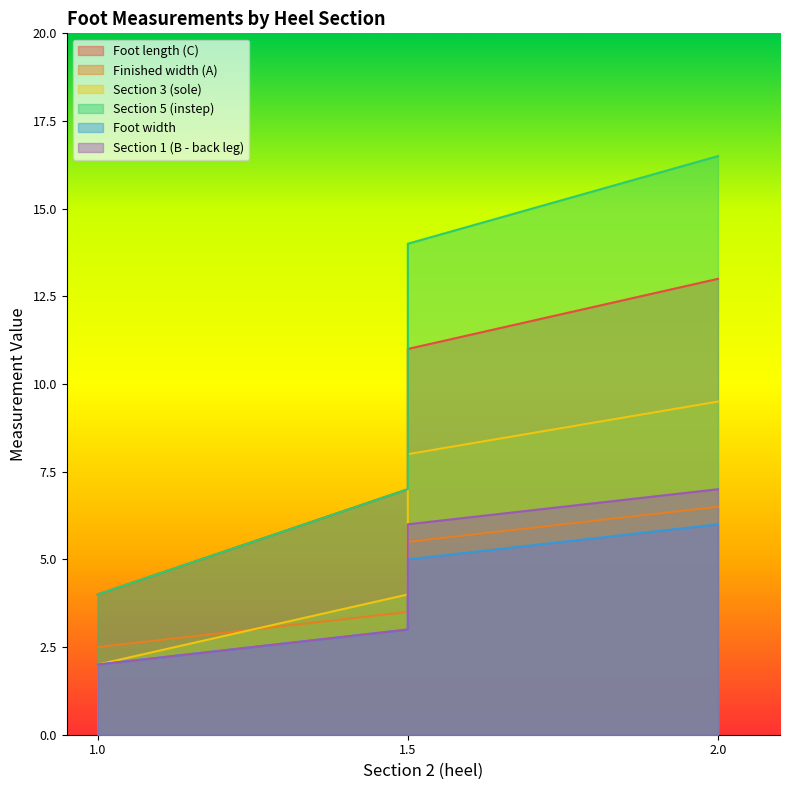

What is the difference between the maximum and minimum values in the Section 5 (instep) series?

12.5